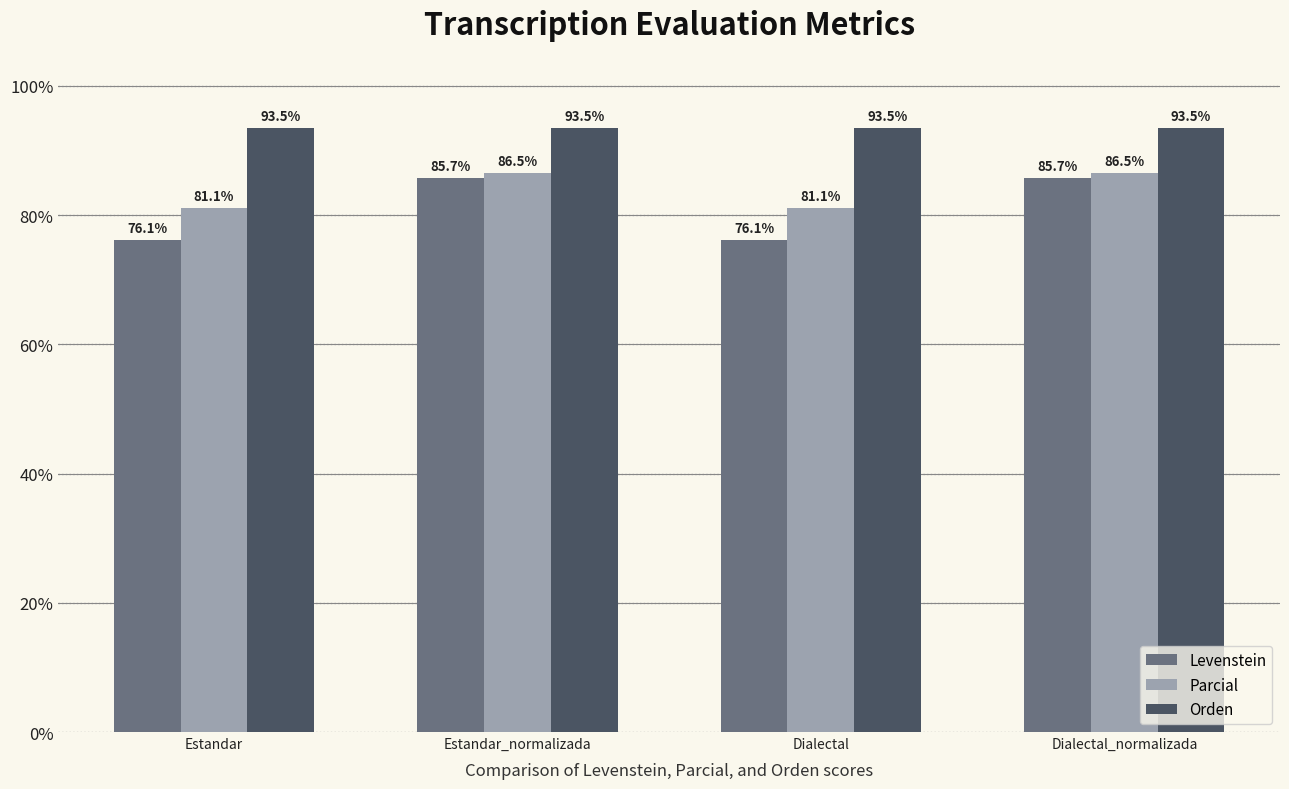

Read the Levenstein value at Dialectal.

76.1